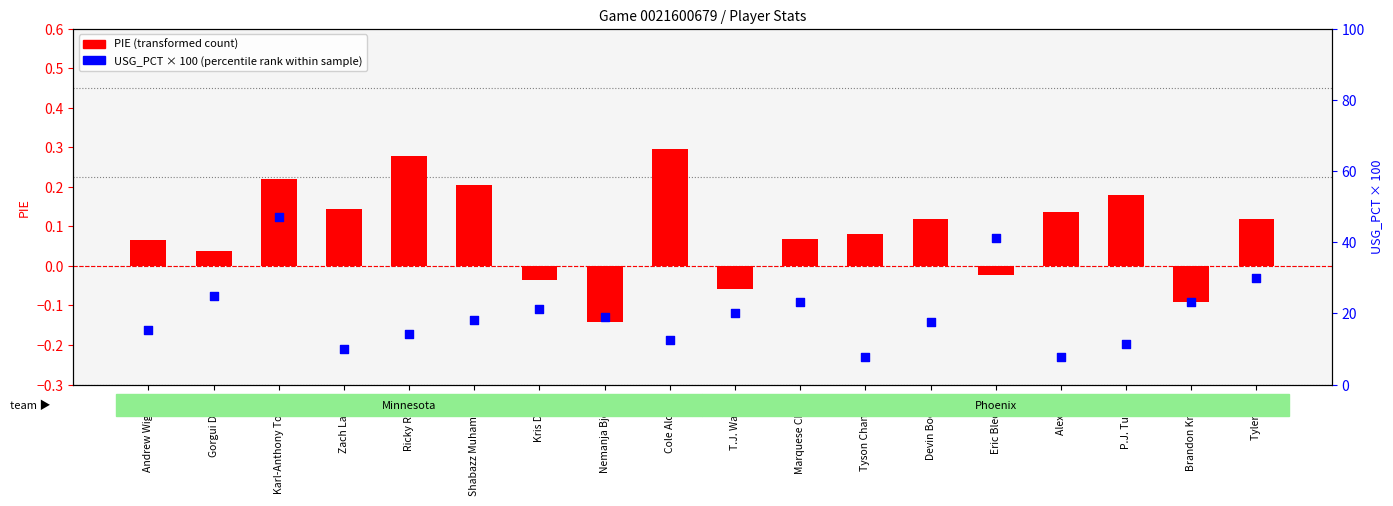

Which series has the largest total across all categories?

USG_PCT × 100 (percentile rank)